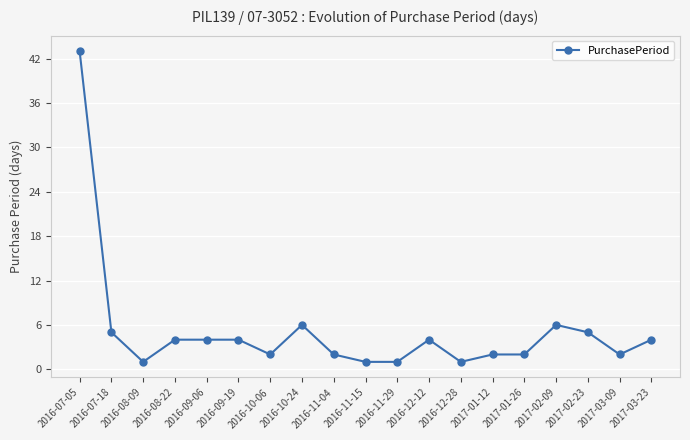

What is the sum of the values at 2016-12-12 and 2016-10-24?

10